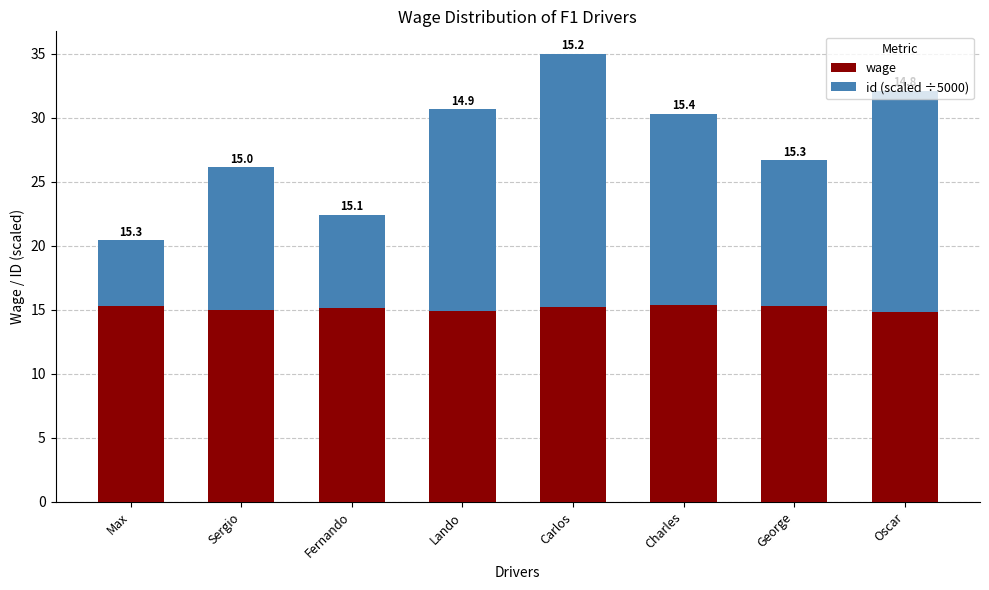

Read the wage value at Oscar.

14.8